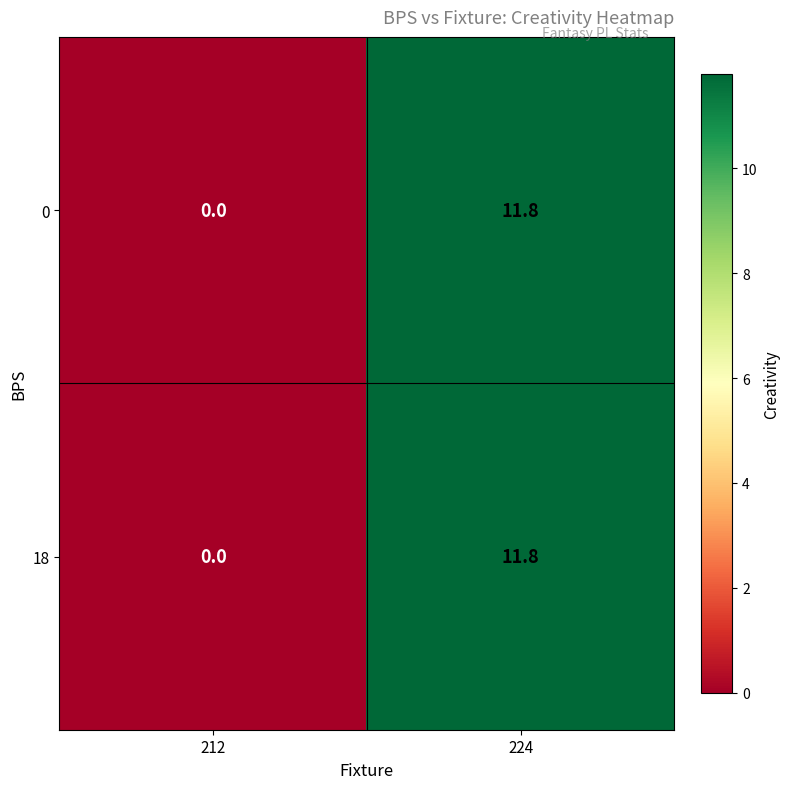

Rank the categories by 0 value from lowest to highest.

212, 224